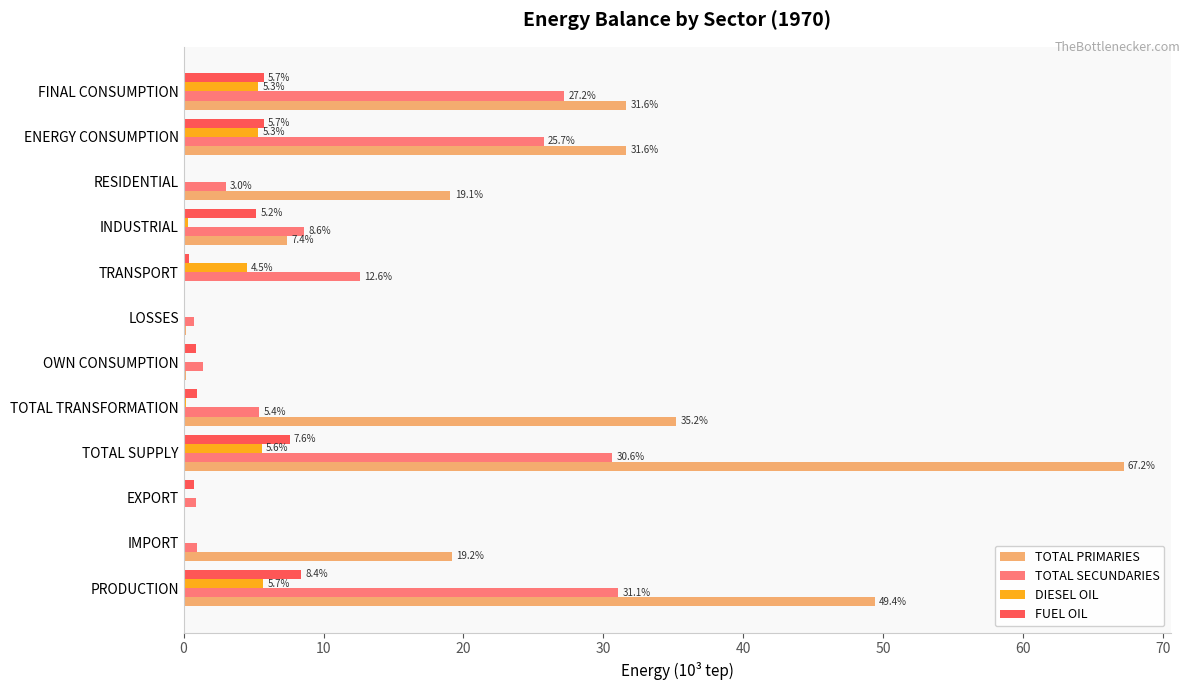

What is the sum of all DIESEL OIL values?

27.1